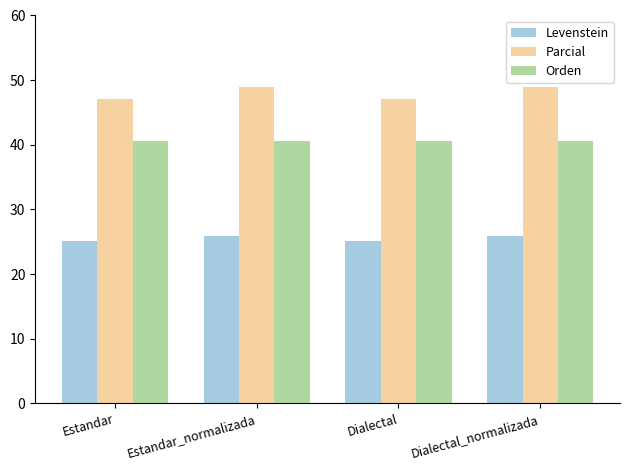

True or false: Orden has a value of 55.5 at Dialectal.

False